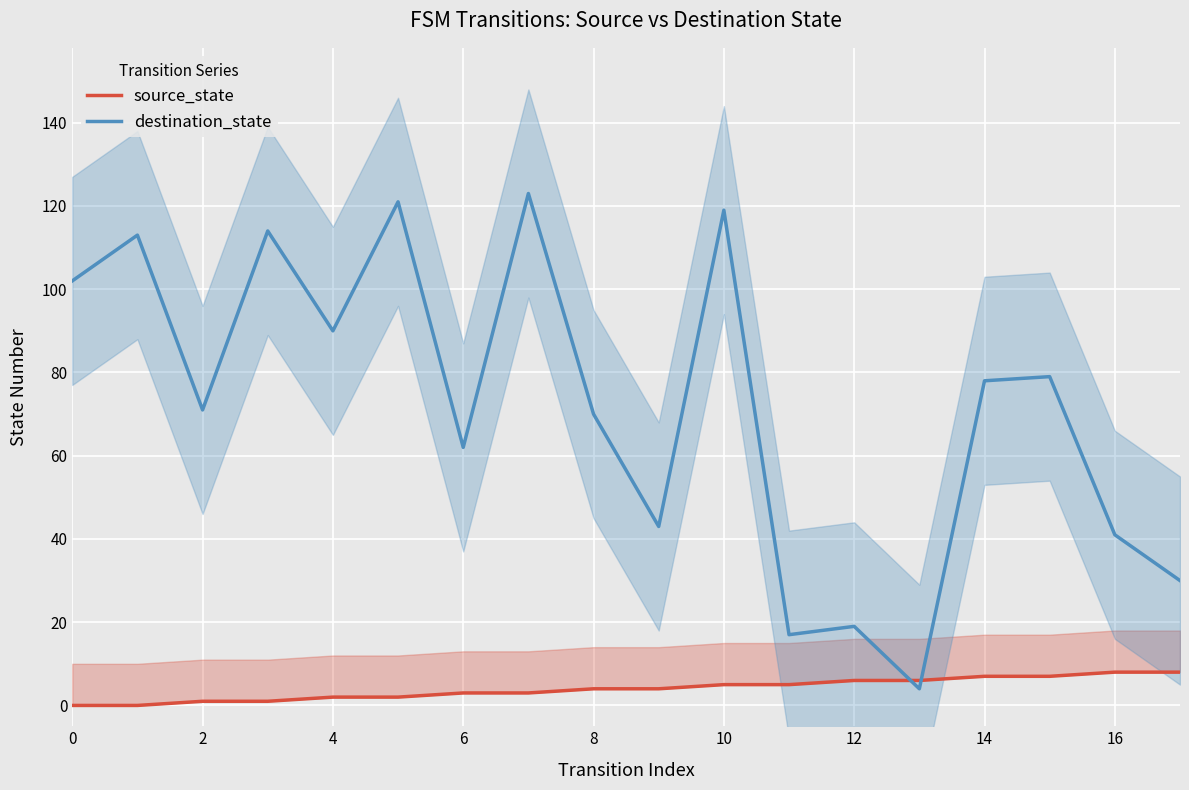

The destination_state series shows 33 at 12. True or false?

False